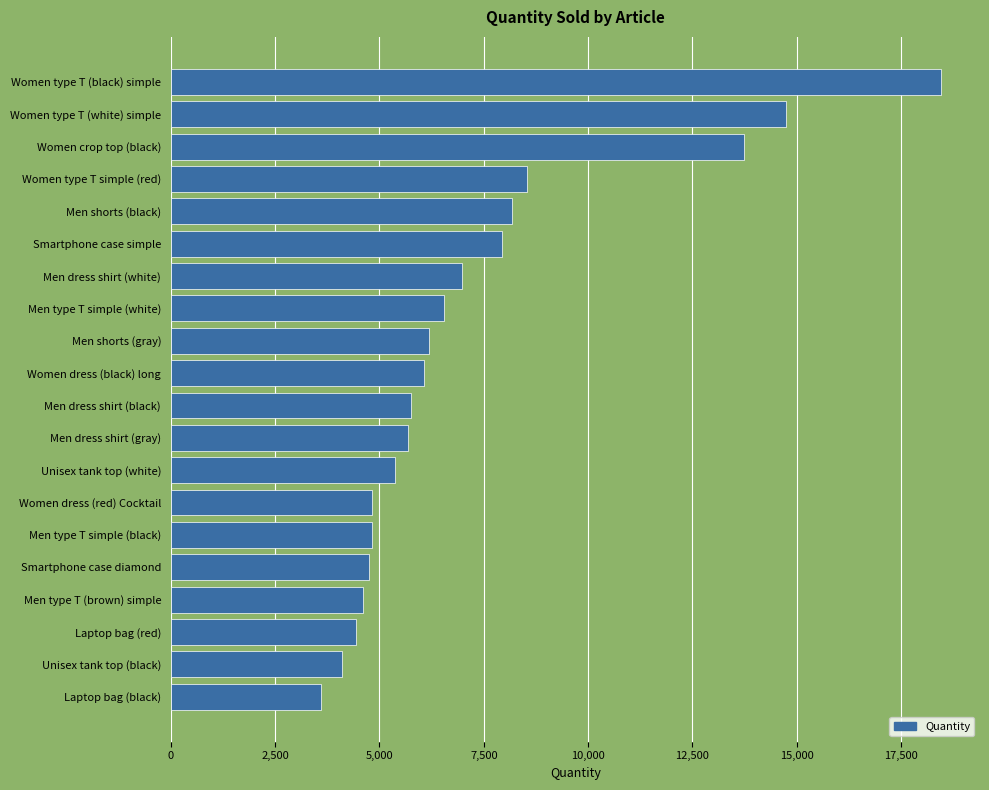

Is it true that the value at Unisex tank top (white) is 7361?

False